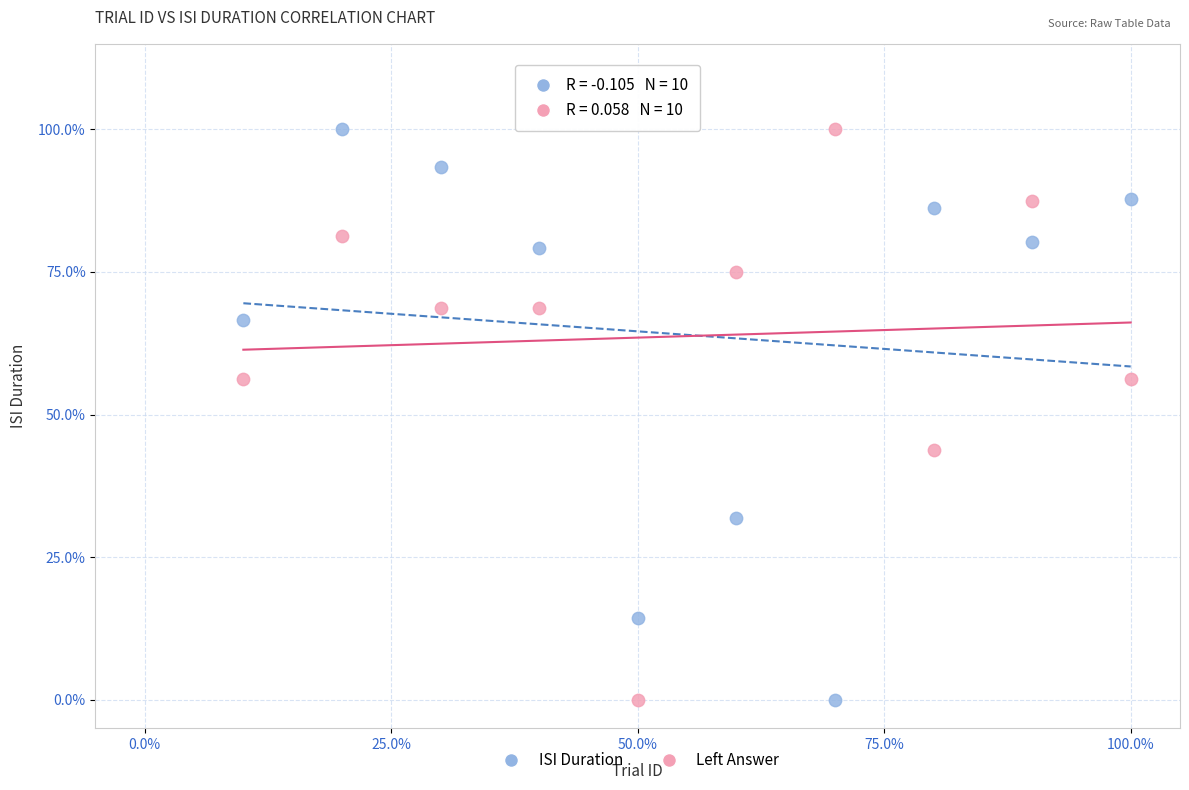

What are all the series names shown in the legend?

ISI Duration, Left Answer